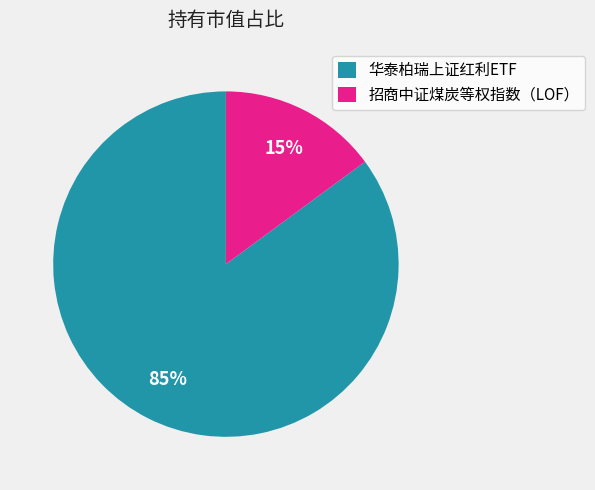

Count the number of slices in the pie.

2